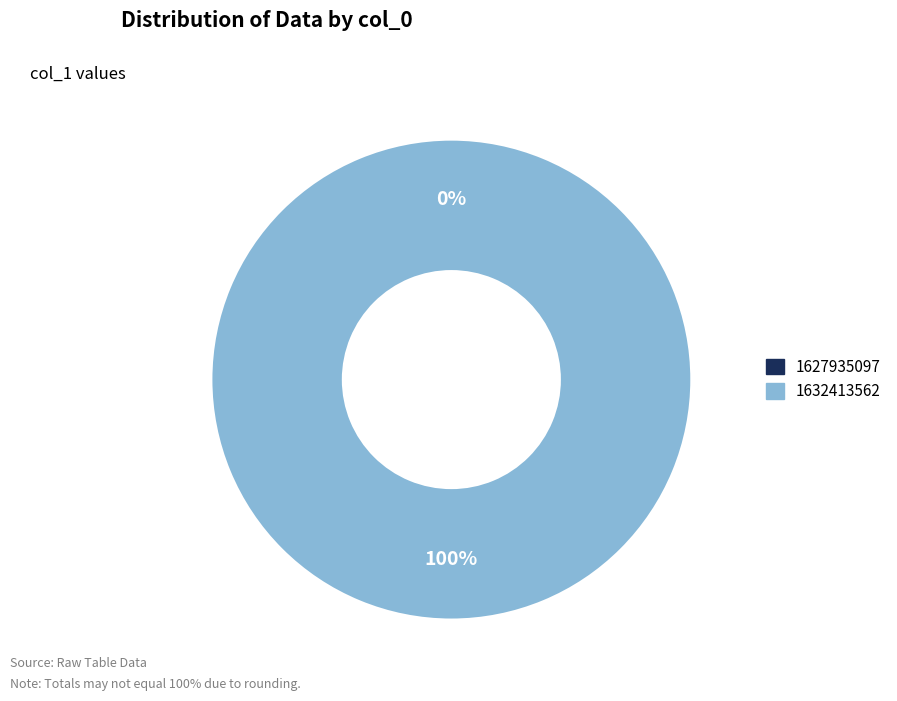

Is 1632413562 the majority of the pie?

Yes